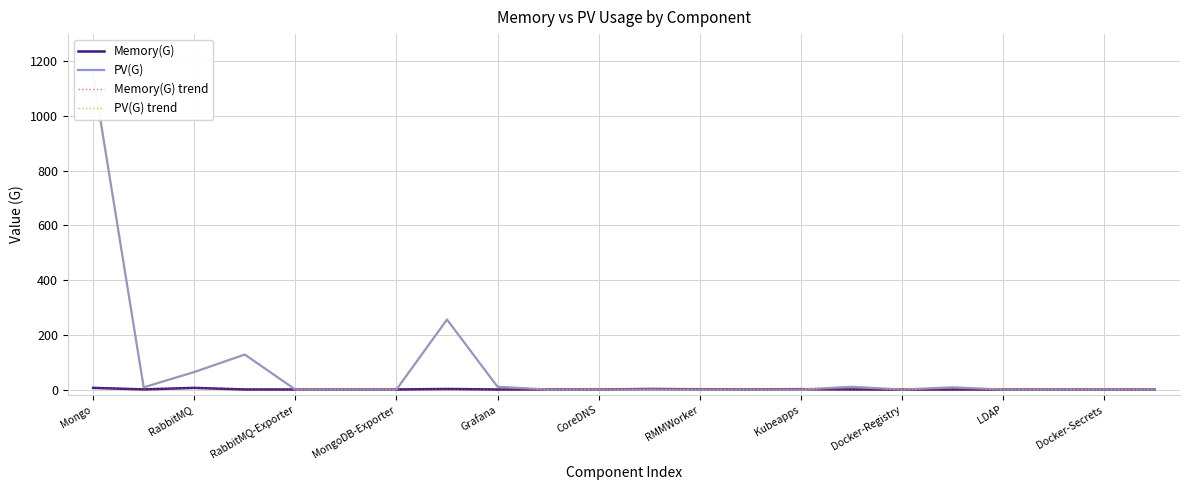

Which series has the largest range (max minus min)?

PV(G)